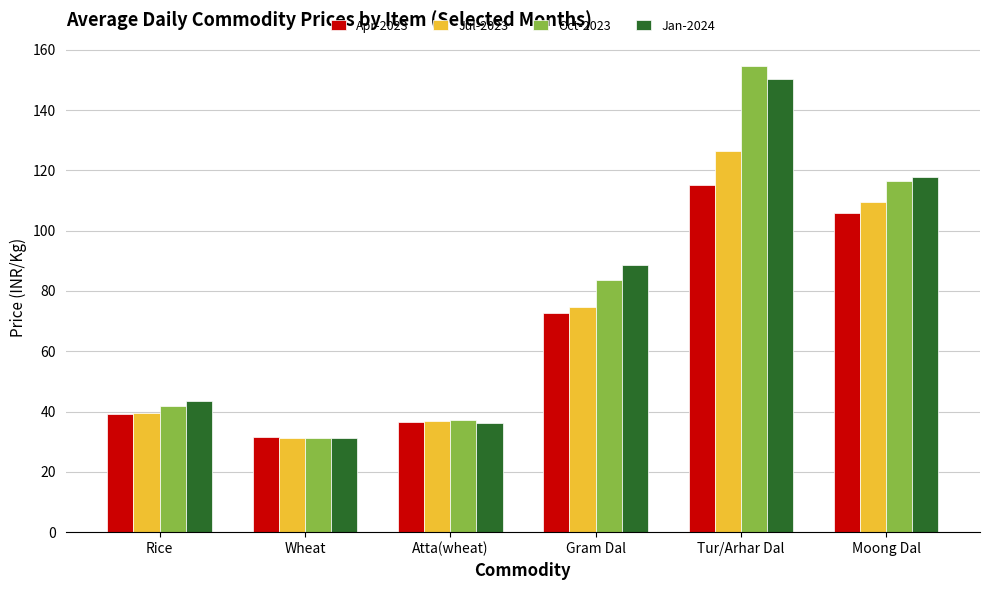

What is the label of the 4th bar from the right?

Atta(wheat)